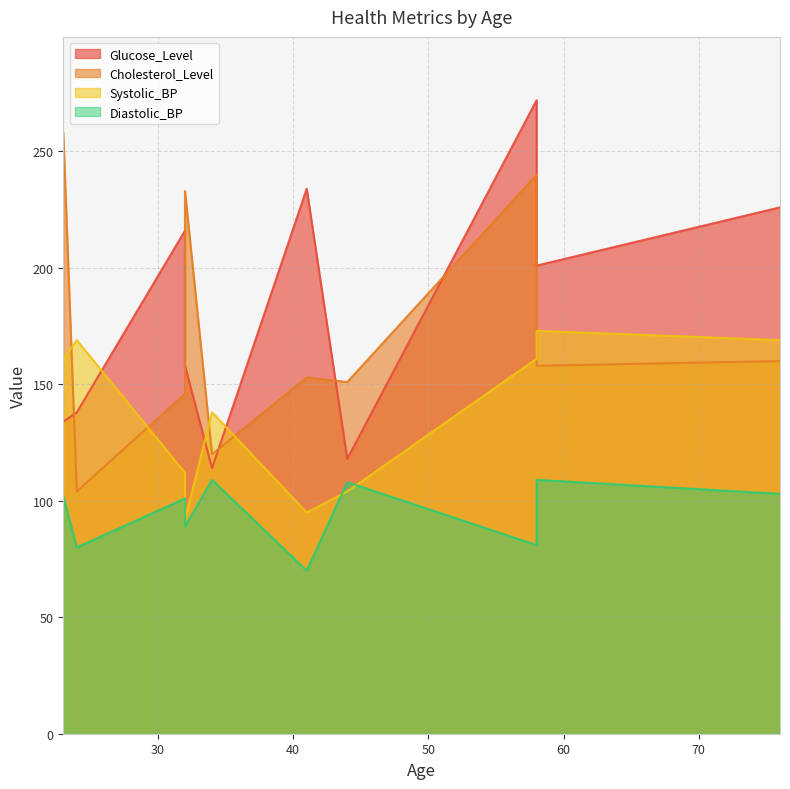

Reading left to right, transcribe all the data shown in this chart.

Glucose_Level: 24=138	41=234	58=272	23=134	32=216	34=114	58=201	44=118	32=158	76=226
Cholesterol_Level: 24=104	41=153	58=240	23=258	32=146	34=120	58=158	44=151	32=233	76=160
Systolic_BP: 24=169	41=95	58=161	23=161	32=112	34=138	58=173	44=104	32=92	76=169
Diastolic_BP: 24=80	41=70	58=81	23=102	32=101	34=109	58=109	44=108	32=89	76=103